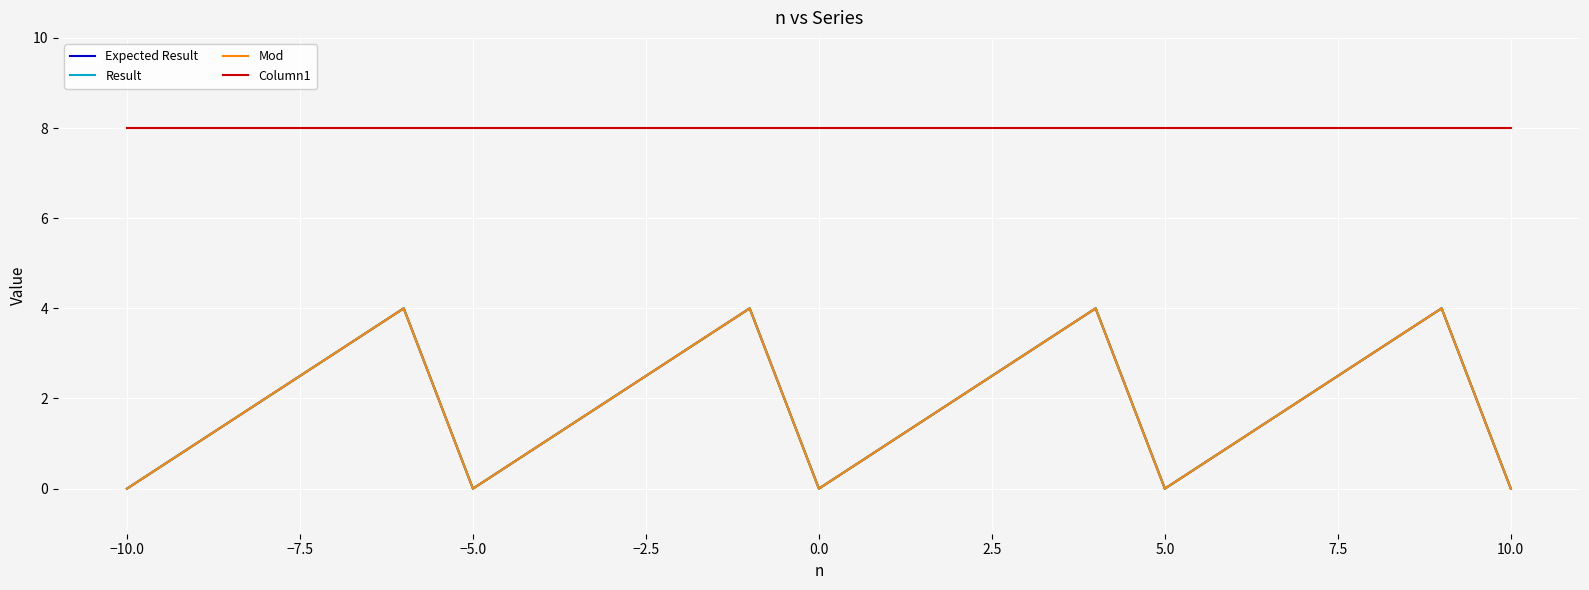

Reading right to left, list all the values displayed in this chart.

Expected Result: 0	4	3	2	1	0	4	3	2	1	0	4	3	2	1	0	4	3	2	1	0
Result: 0	4	3	2	1	0	4	3	2	1	0	4	3	2	1	0	4	3	2	1	0
Mod: 0	4	3	2	1	0	4	3	2	1	0	4	3	2	1	0	4	3	2	1	0
Column1: 8	8	8	8	8	8	8	8	8	8	8	8	8	8	8	8	8	8	8	8	8